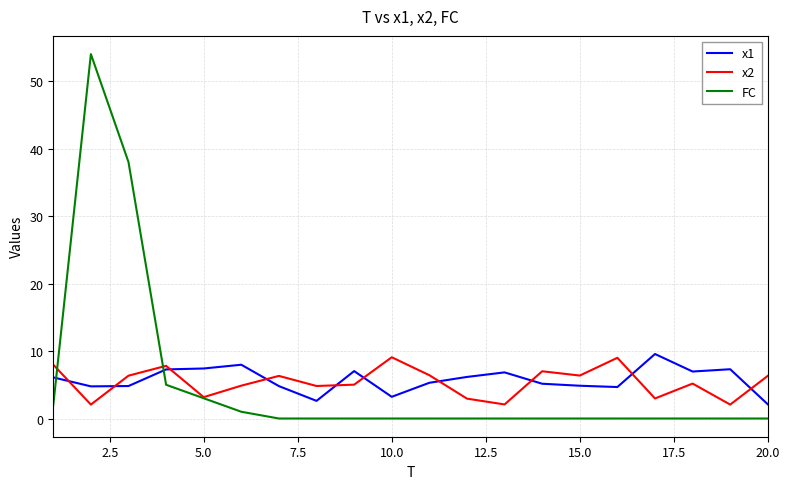

Which series has the widest spread of values?

FC